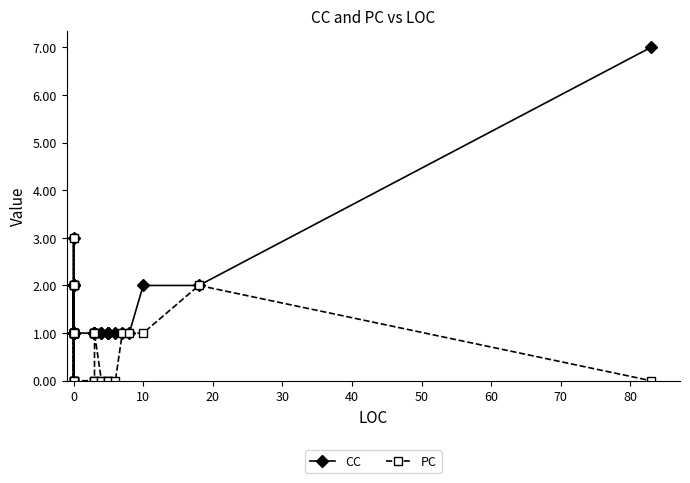

What is the sum of all CC values?

54